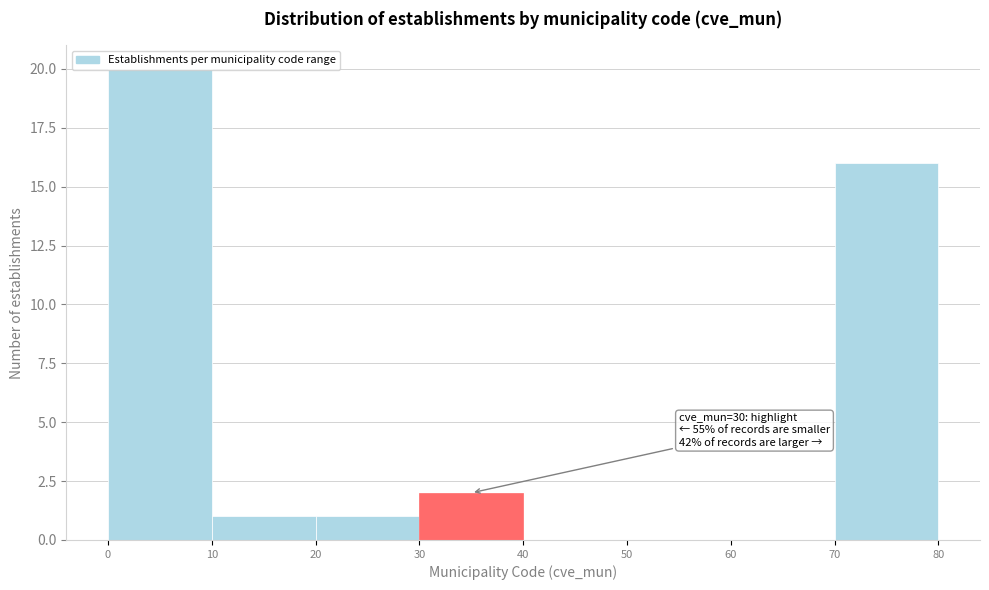

Which range on the x-axis has the tallest bar?

0 to 10